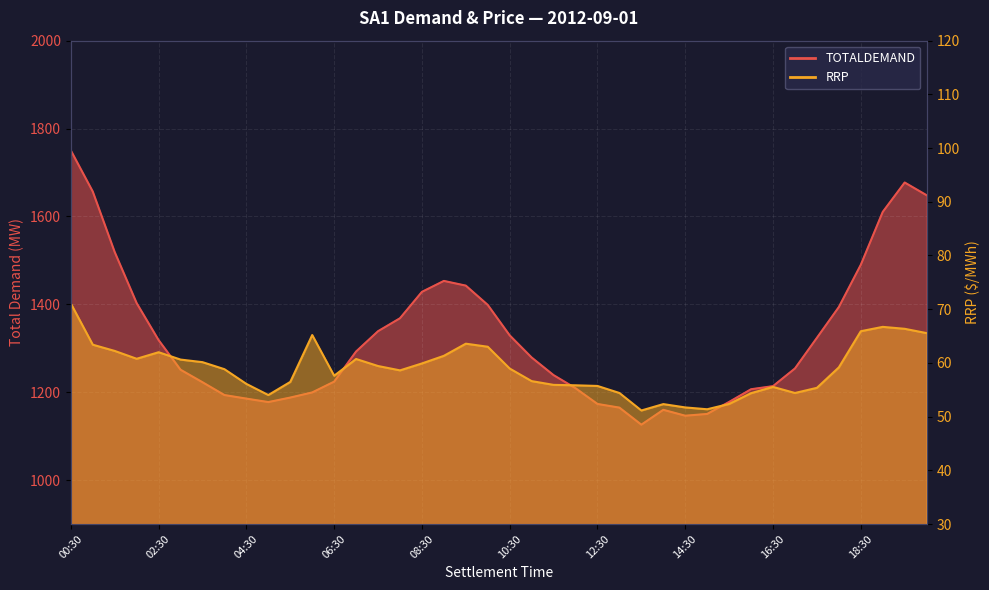

At 01:30, list the series in order from largest to smallest.

TOTALDEMAND, RRP